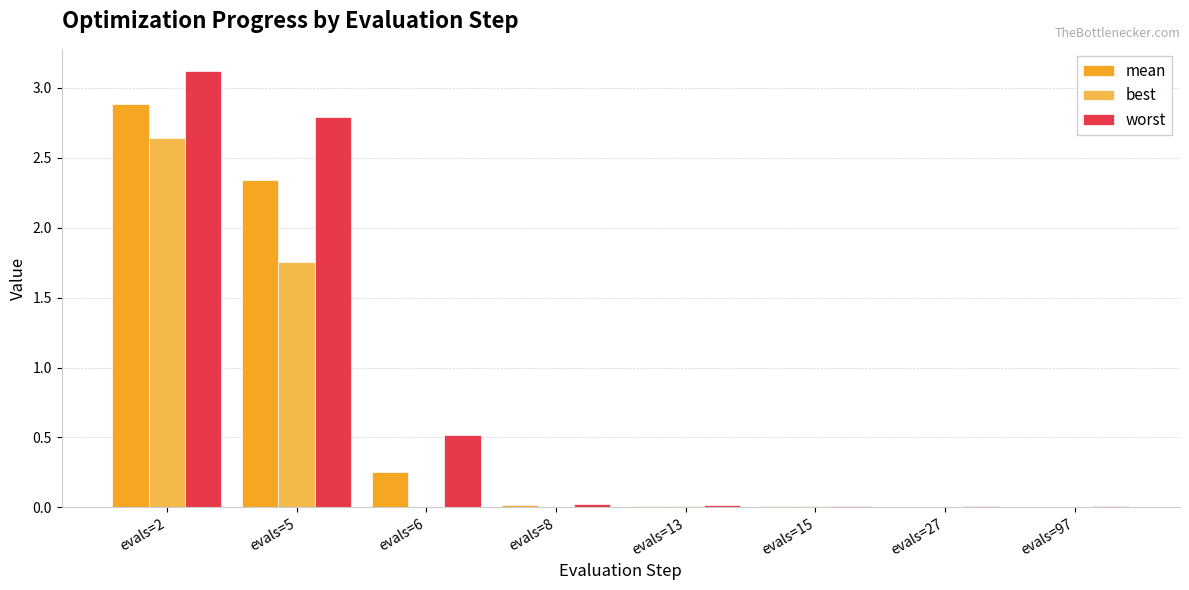

True or false: best has a value of 0.0 at evals=15.

True